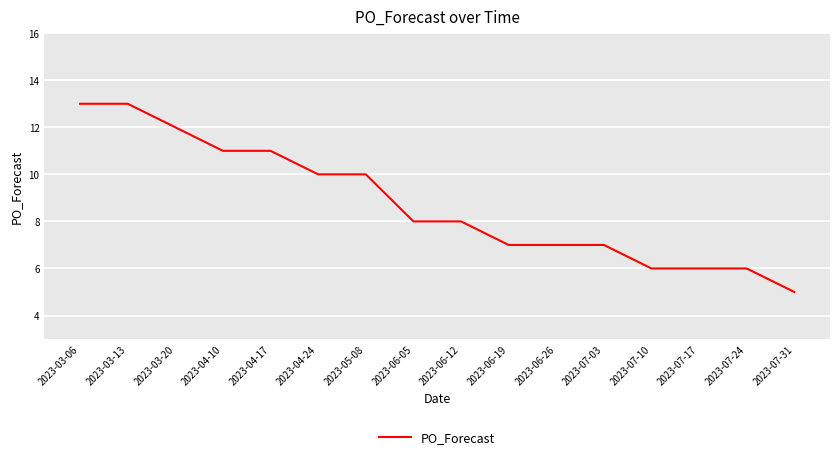

What is the smallest value displayed?

5